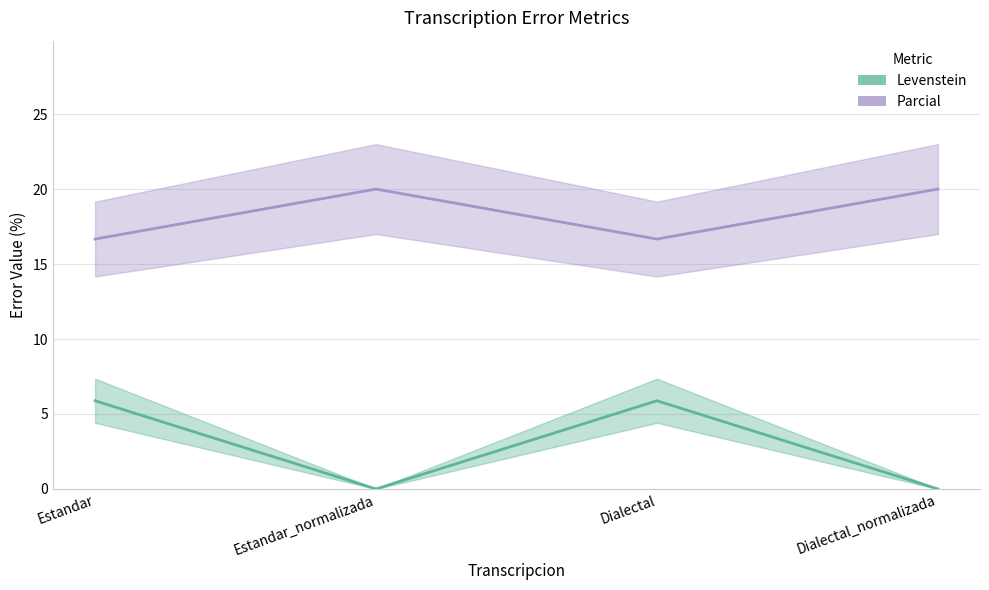

How many Levenstein values are between 0 and 5?

2